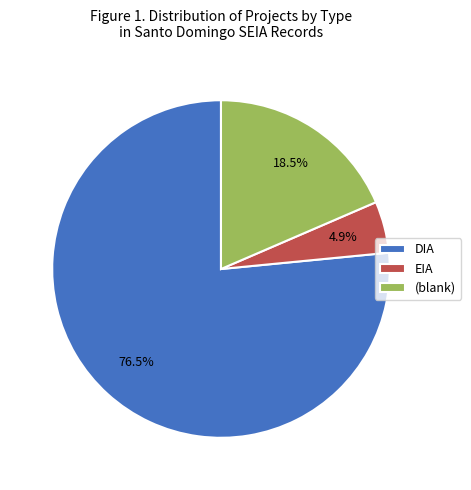

What is the largest slice in the pie chart?

DIA